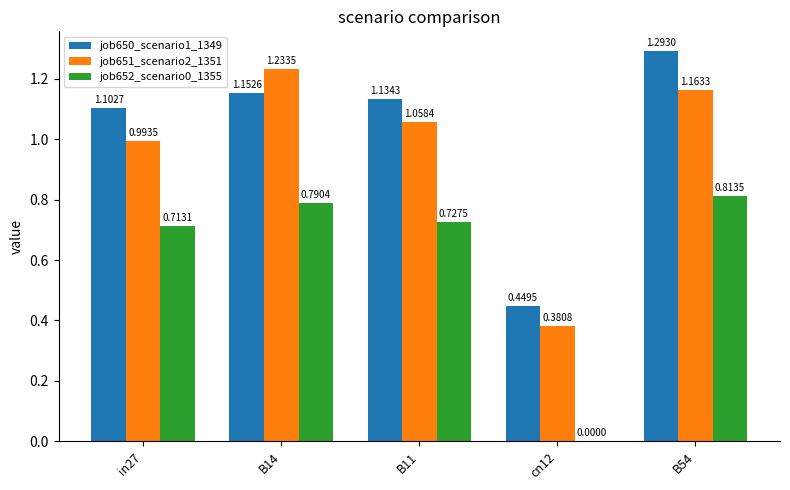

Between in27 and cn12, which series saw the biggest shift?

job652_scenario0_1355